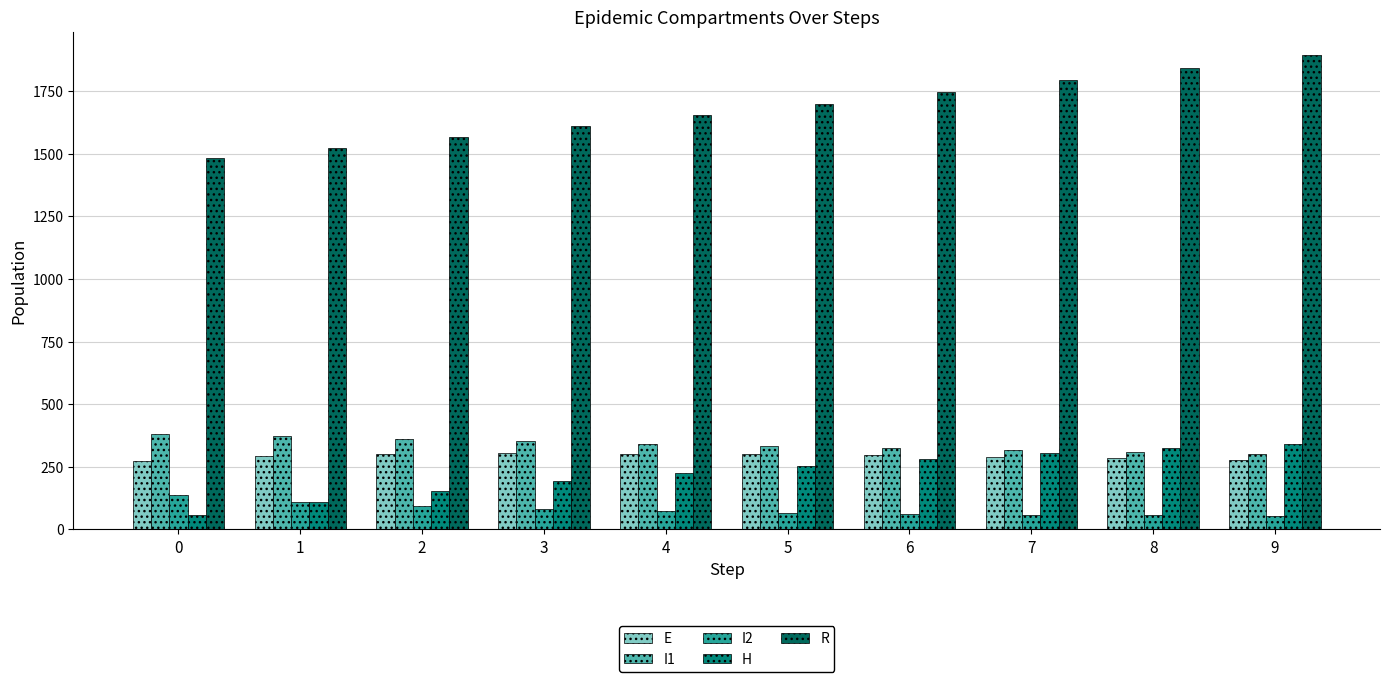

At how many categories does at least one series exceed 1729?

4